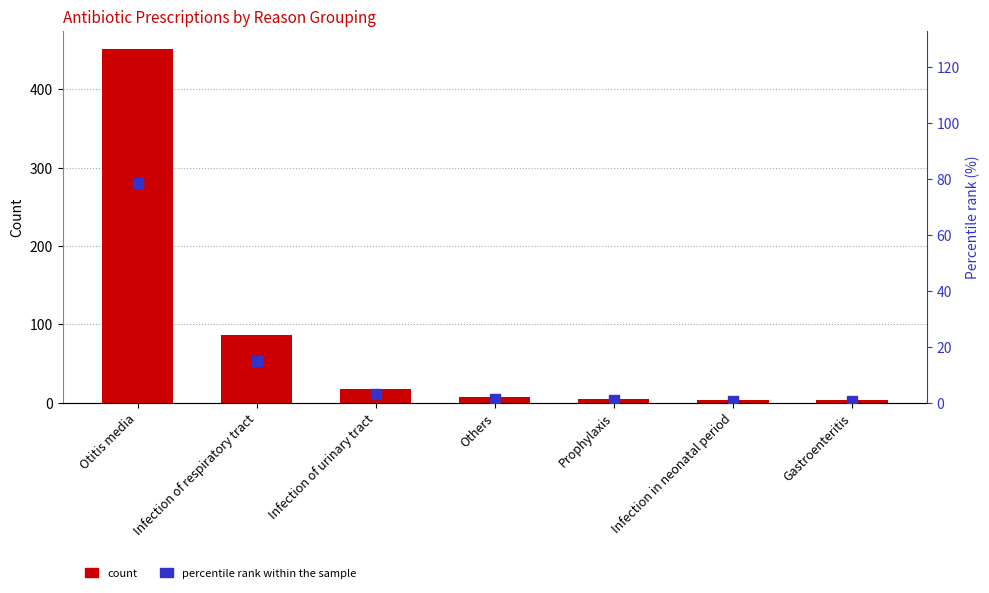

What are all the series names shown in the legend?

count, percentile rank within the sample